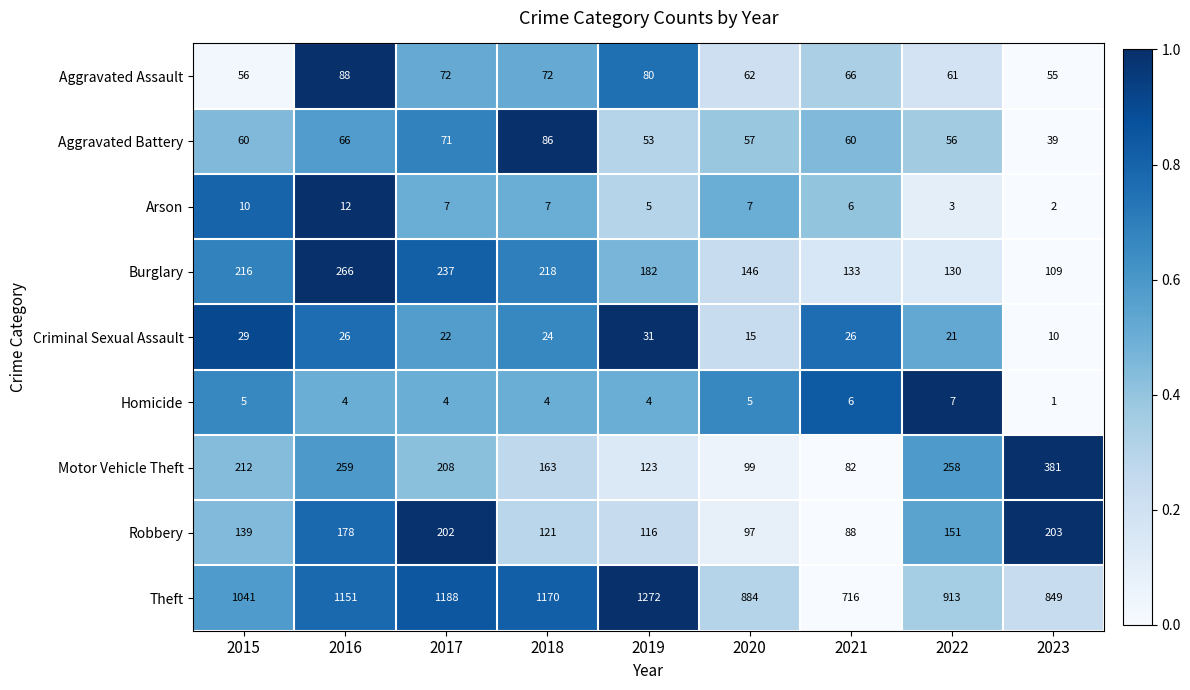

What is the difference between the maximum and minimum values in the Arson series?

10